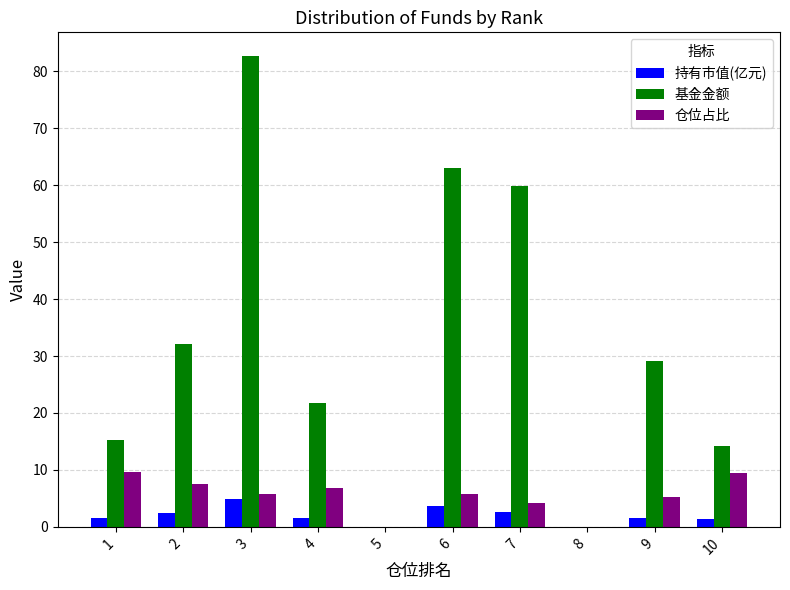

The value of 仓位占比 at 6 is 5.8. True or false?

True